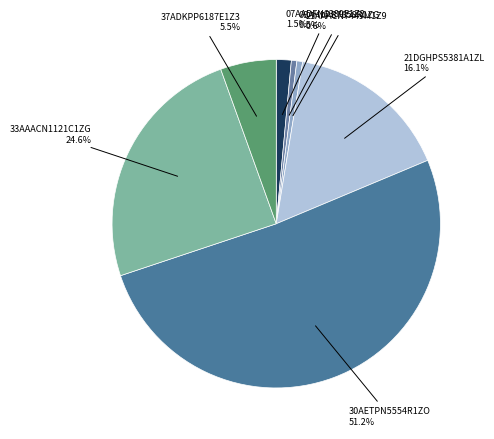

Is there a majority slice in this chart?

Yes